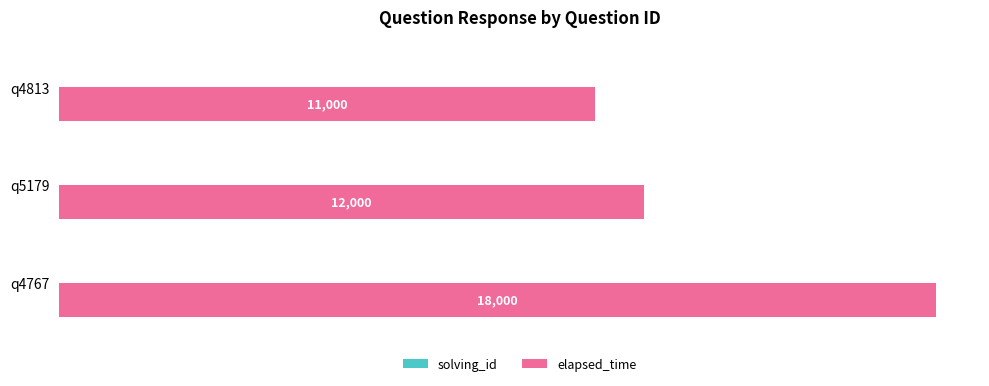

Which series changed the most between q4767 and q4813?

elapsed_time